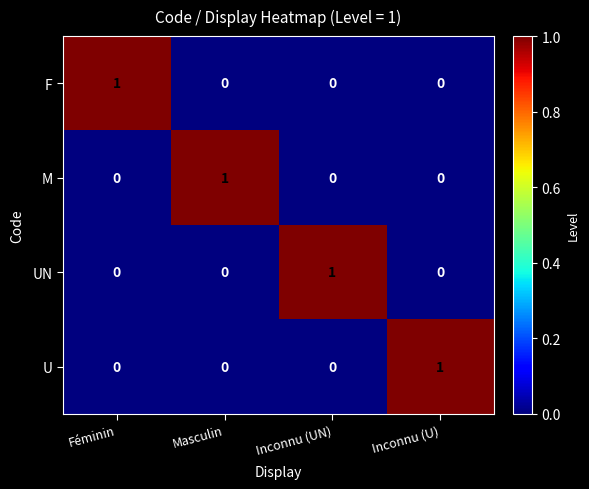

Is the value of M at Masculin greater than the value of U at Masculin?

Yes